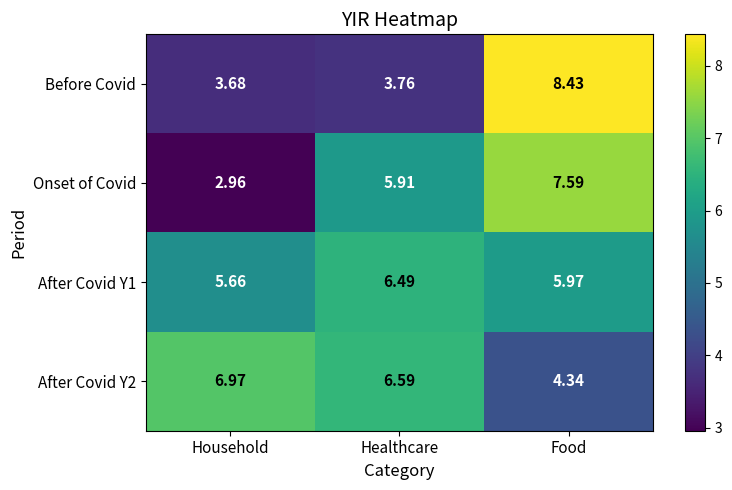

Which category has the highest value across all series?

Food